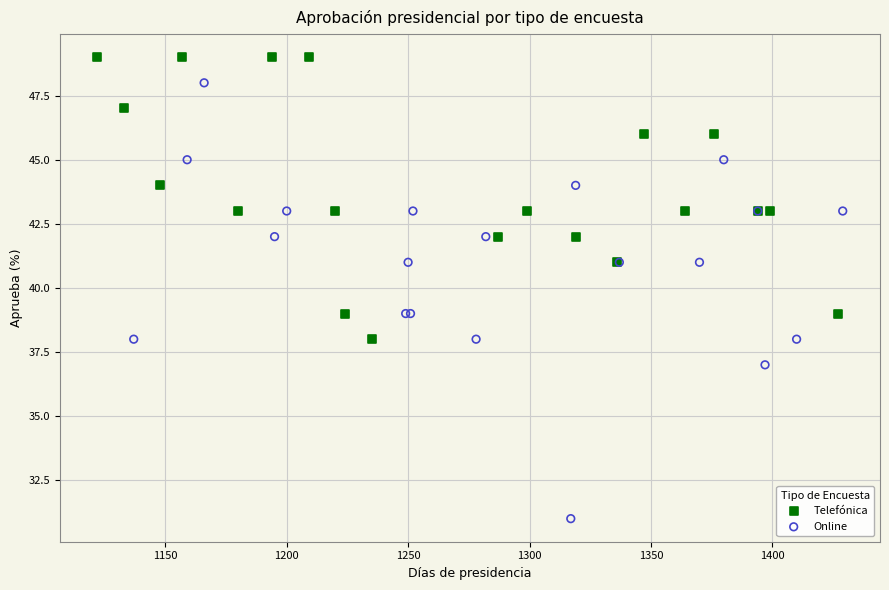

Which series reaches the minimum Y coordinate?

Online